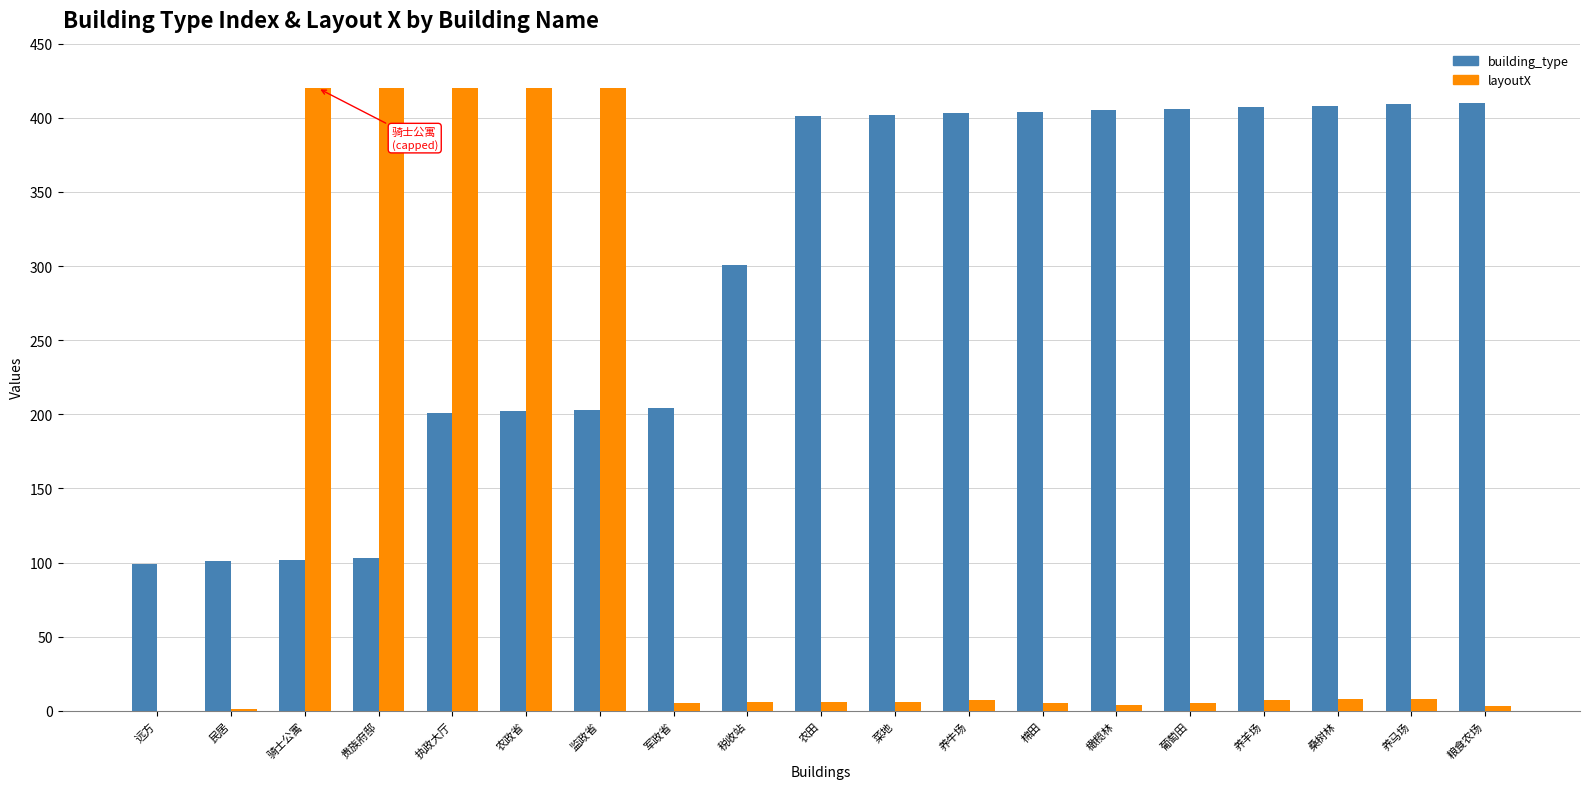

What is the sum of the building_type values at 粮食农场 and 菜地?

812